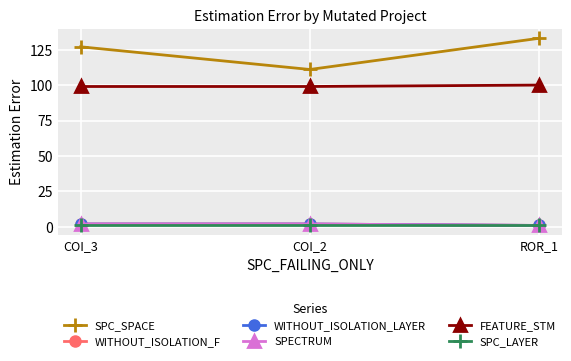

True or false: SPECTRUM has a value of 2 at COI_2.

True